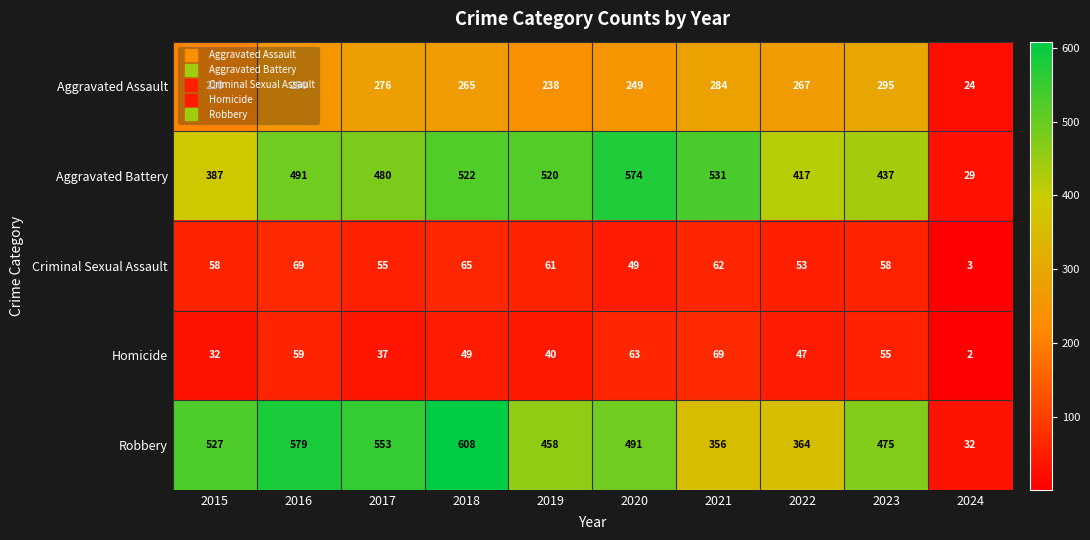

What is the total value across all series at 2016?

1448